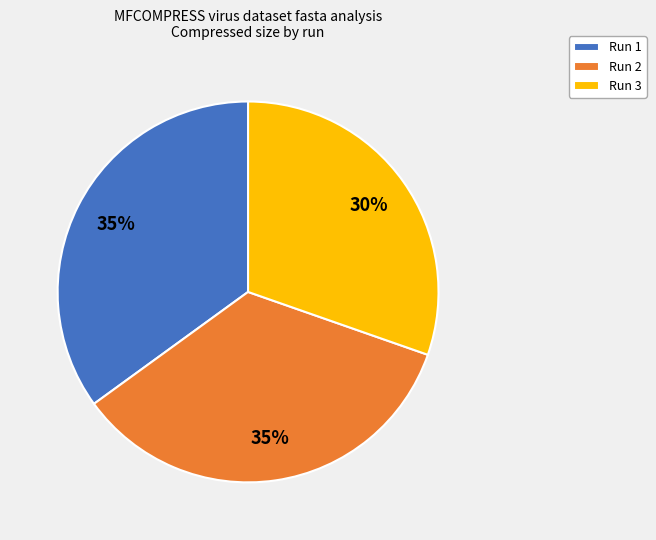

How many slices are in this pie chart?

3